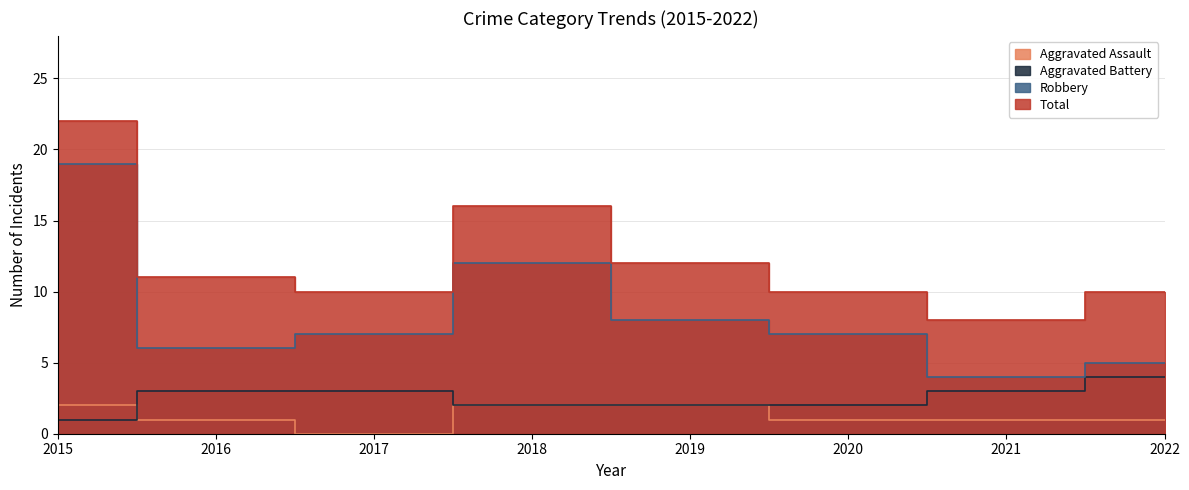

Reading left to right, what are all the values shown in this chart?

Aggravated Assault: 2015=2	2016=1	2017=0	2018=2	2019=2	2020=1	2021=1	2022=1
Aggravated Battery: 2015=1	2016=3	2017=3	2018=2	2019=2	2020=2	2021=3	2022=4
Robbery: 2015=19	2016=6	2017=7	2018=12	2019=8	2020=7	2021=4	2022=5
Total: 2015=22	2016=11	2017=10	2018=16	2019=12	2020=10	2021=8	2022=10